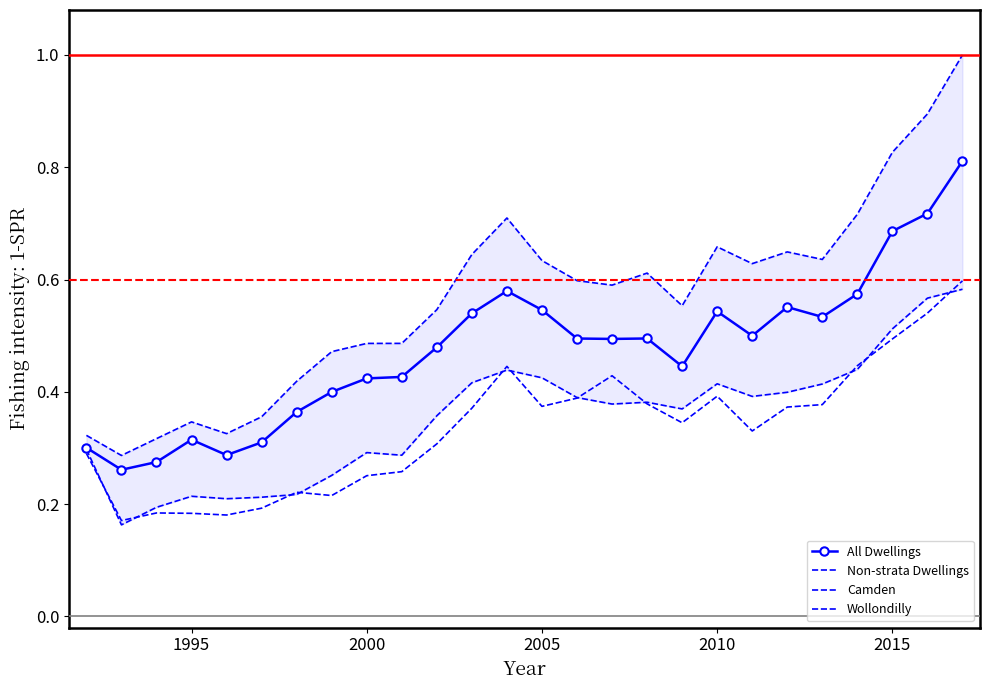

At how many categories does at least one series exceed 0?

26